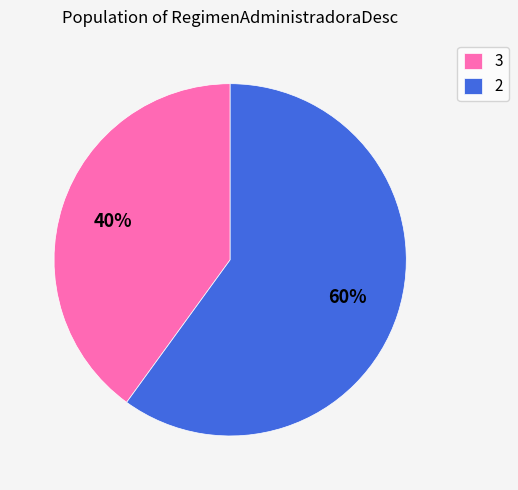

Is 2 the majority of the pie?

Yes